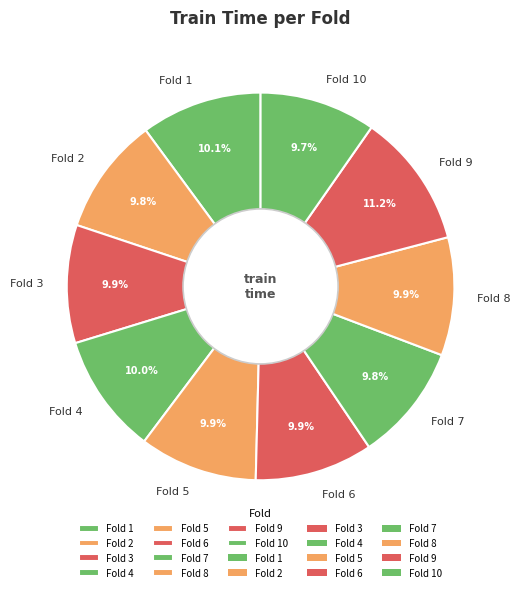

To the nearest percent, what is the combined percentage of Fold 8 and Fold 7?

20%